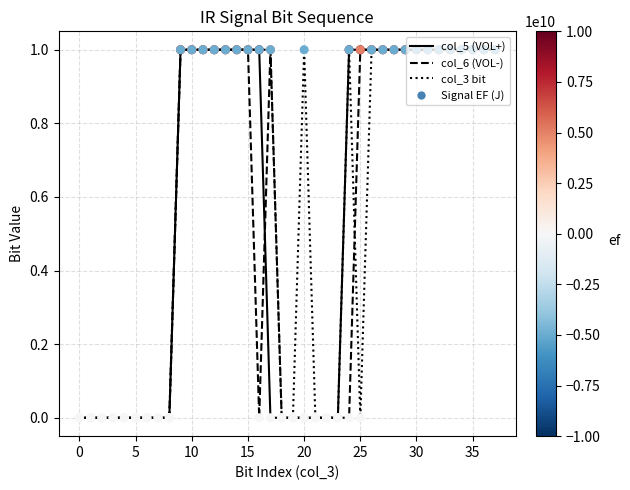

How many lines are shown in the chart?

3